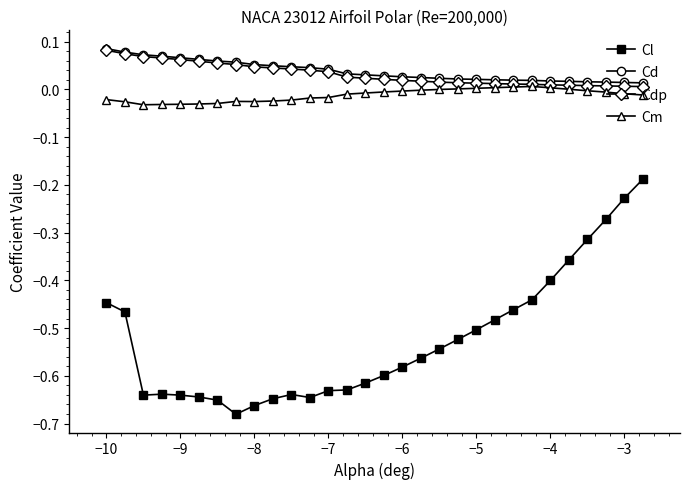

True or false: Cdp and Cl intersect in this chart.

False